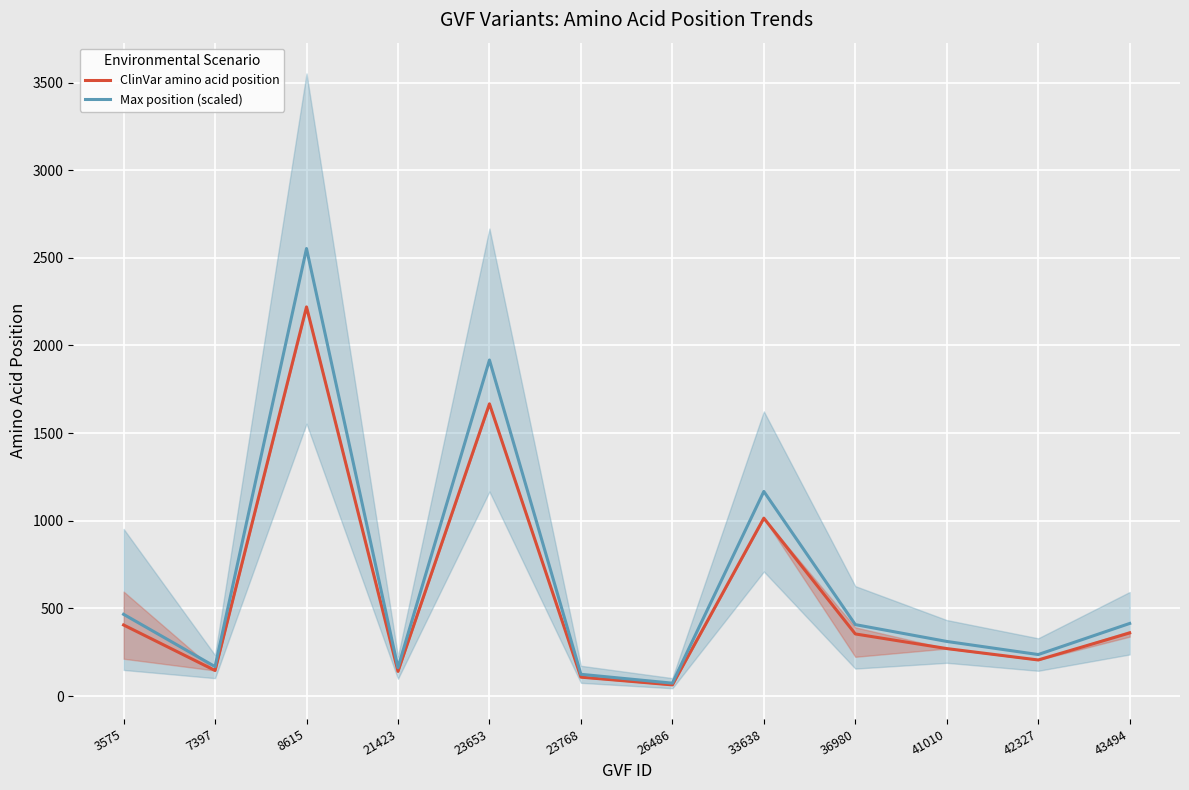

List the labels in order of Max position (scaled) value, smallest first.

26486, 23768, 21423, 7397, 42327, 41010, 36980, 43494, 3575, 33638, 23653, 8615